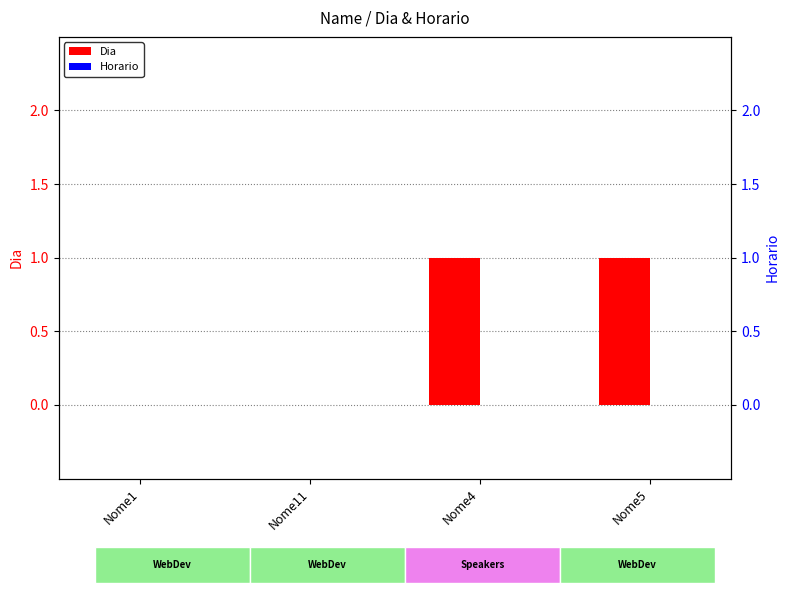

Is the value of Dia at Nome1 greater than the value of Horario at Nome11?

No